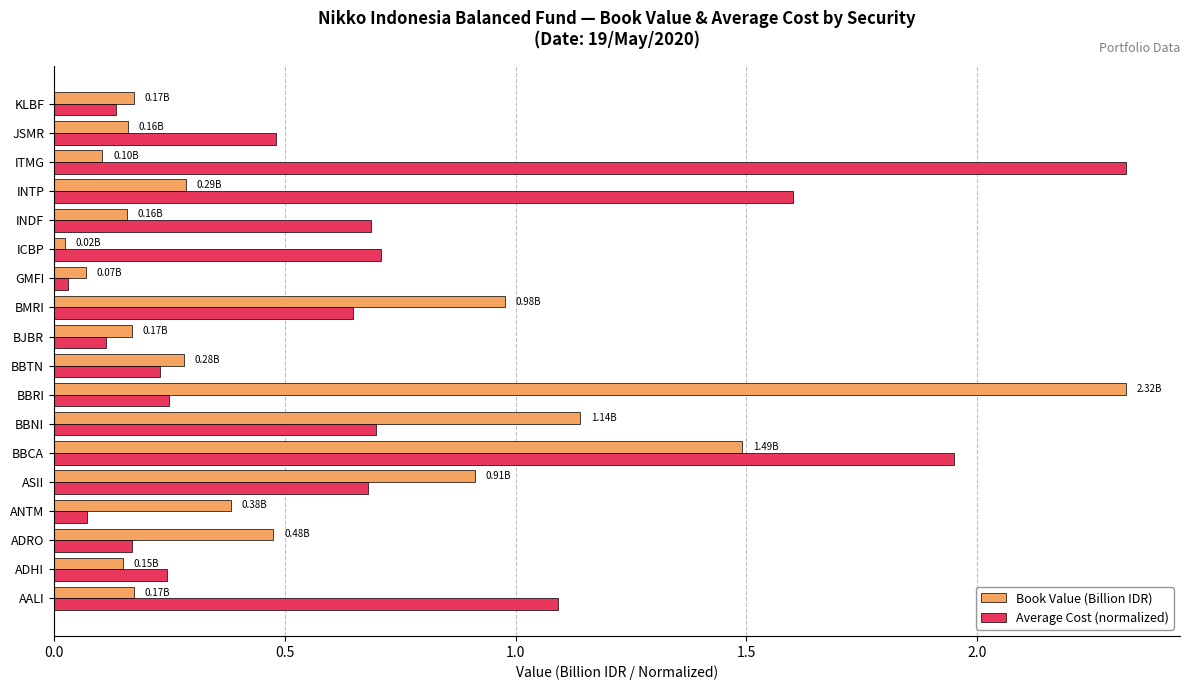

Rank the series at INTP from lowest to highest value.

Book Value (Billion IDR), Average Cost (normalized)